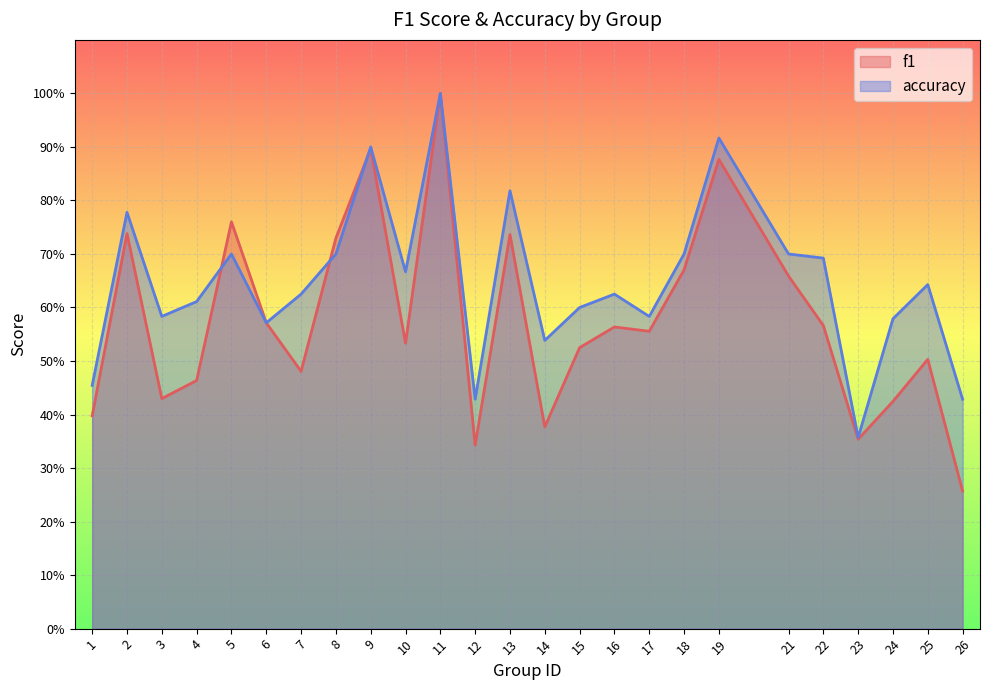

Is it true that f1 equals 0.3 at 13?

False